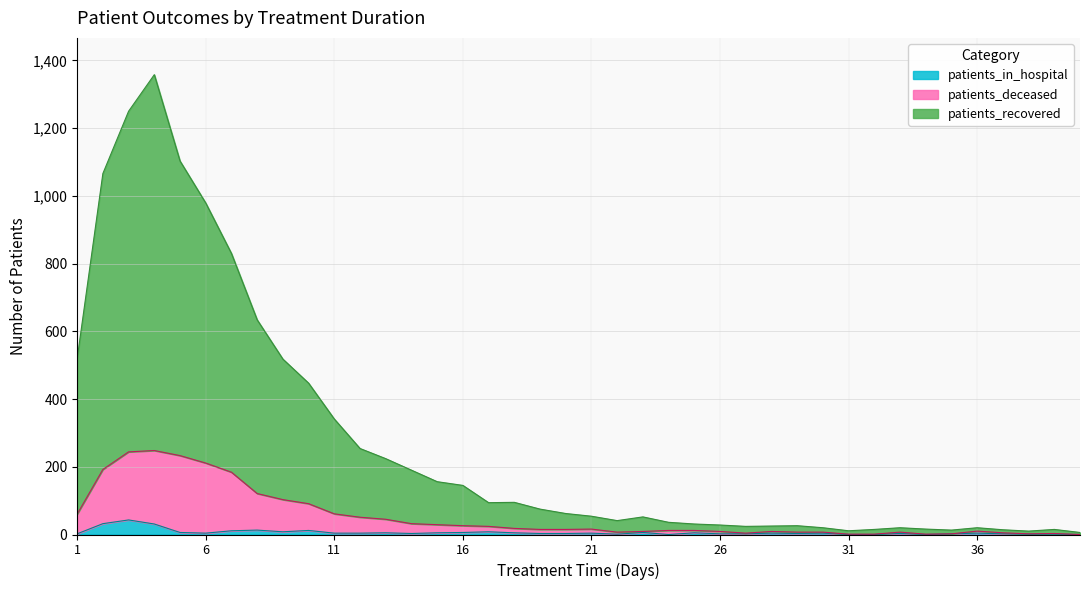

Is the value of patients_deceased at 18 greater than the value of patients_recovered at 38?

Yes